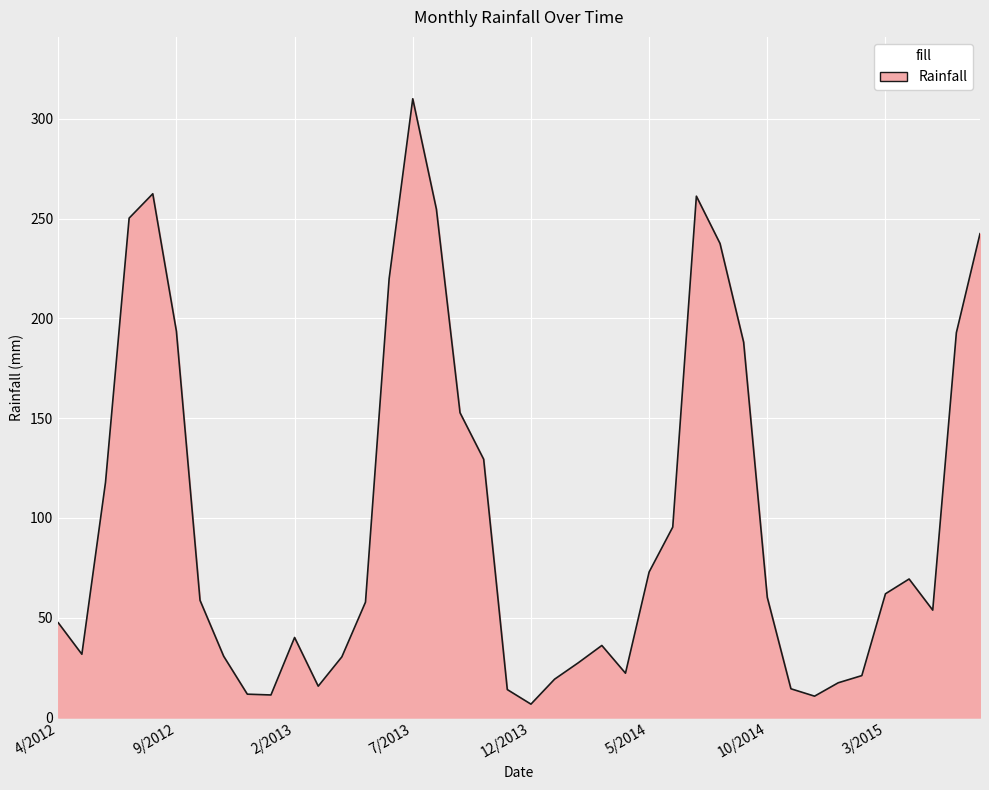

What is the maximum value shown in the chart?

310.0